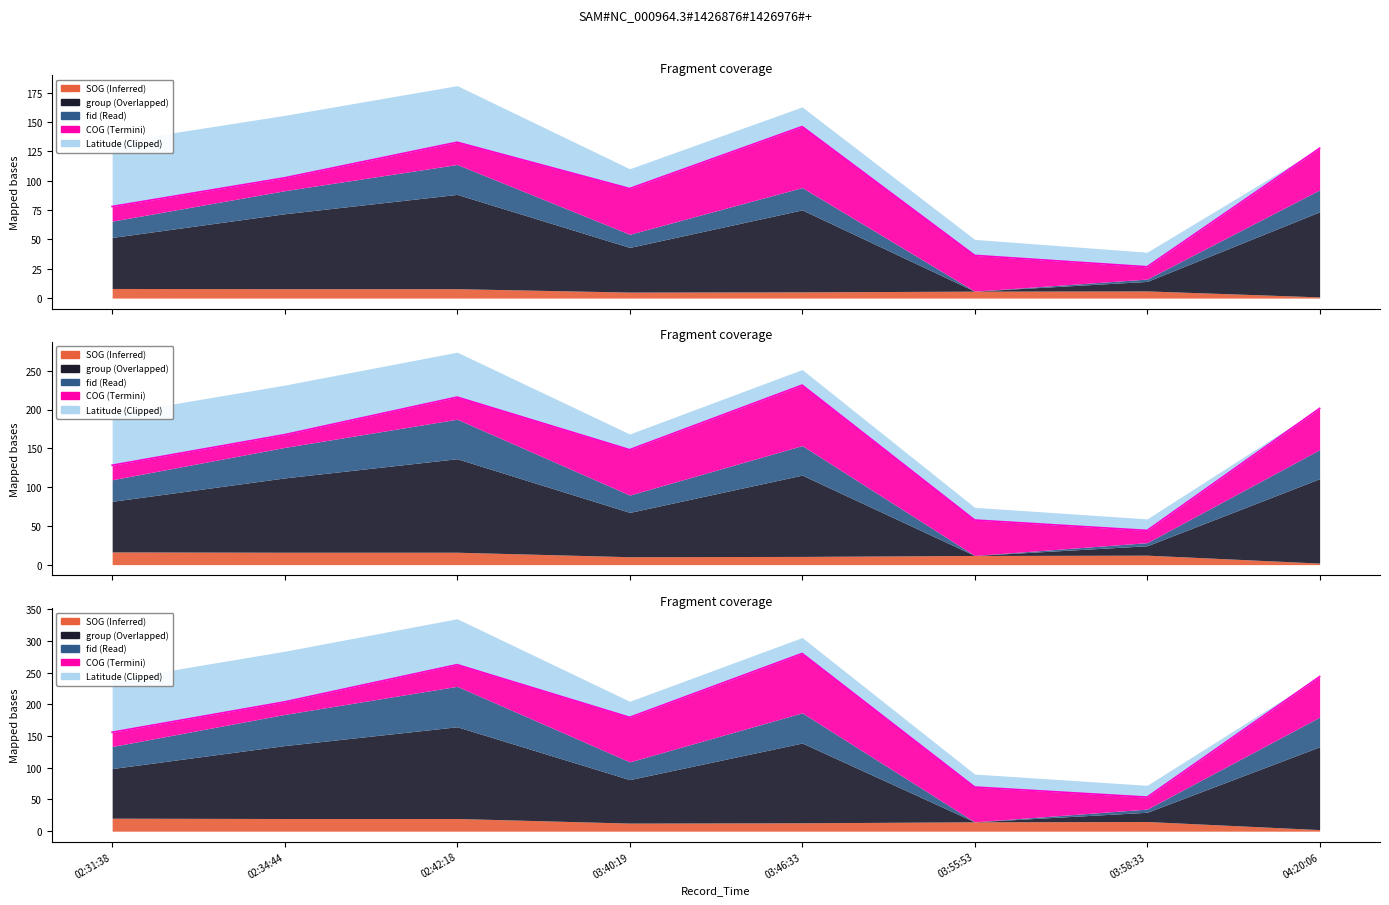

Is it true that the value at 03:40:19 is 179.5?

True